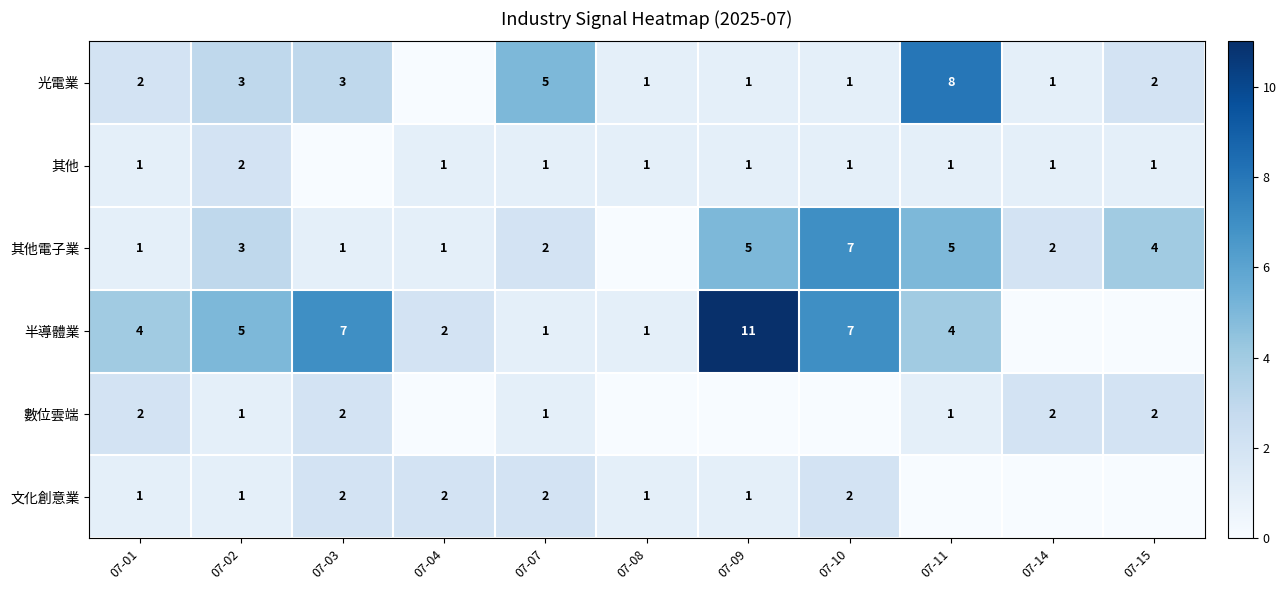

Count the number of data series in this chart.

6